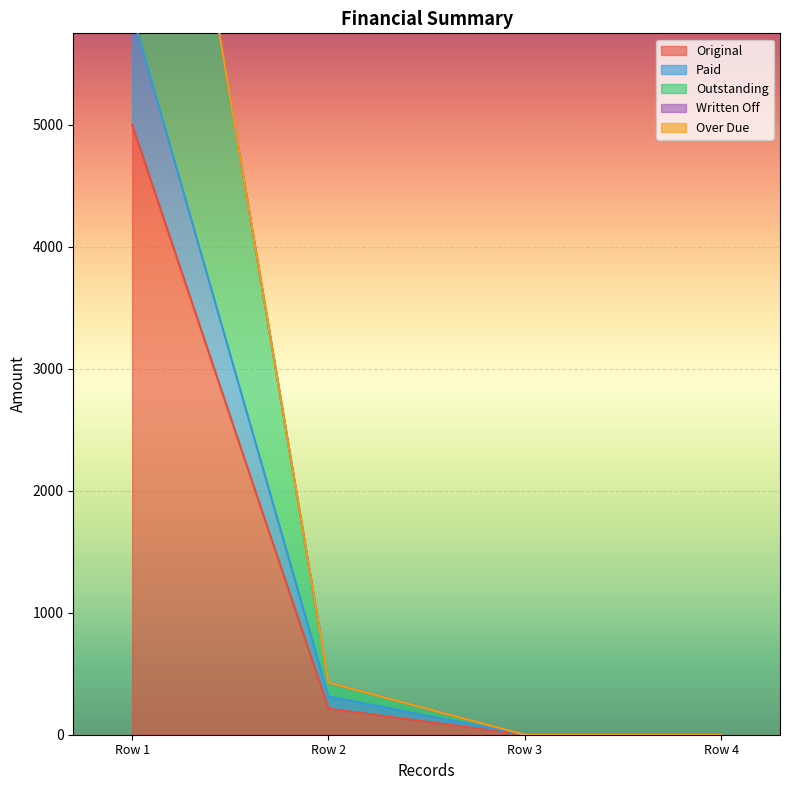

The Original series shows -2710.0 at Row 3. True or false?

False